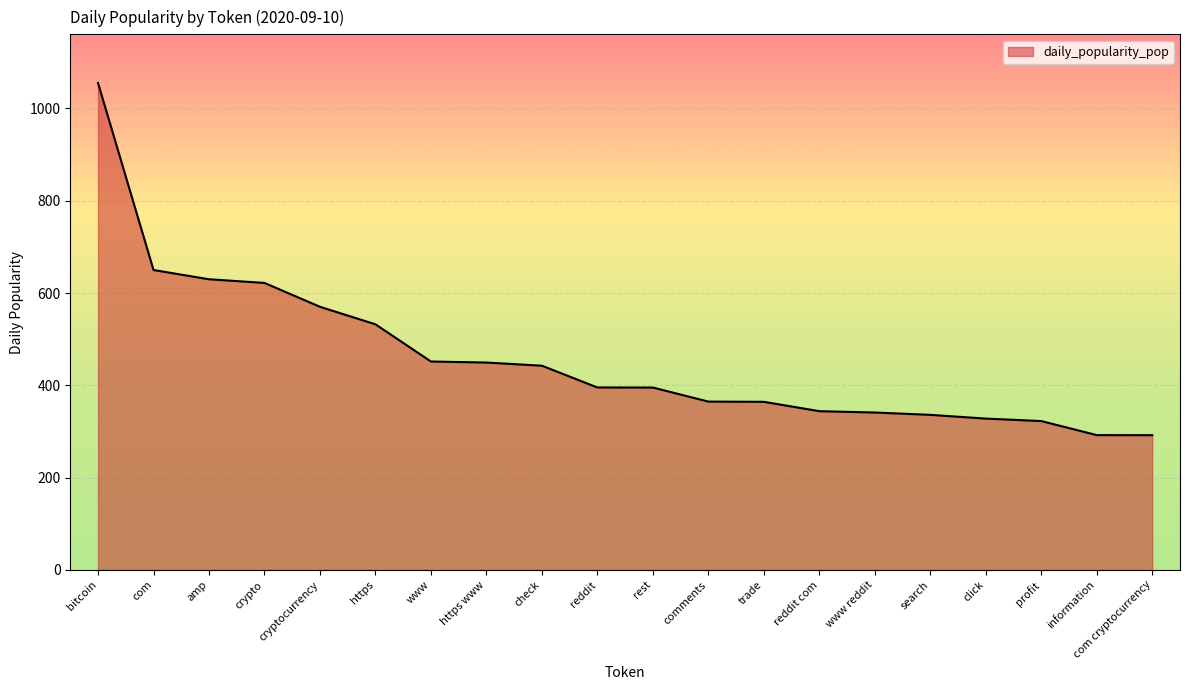

Count the number of data series in this chart.

1